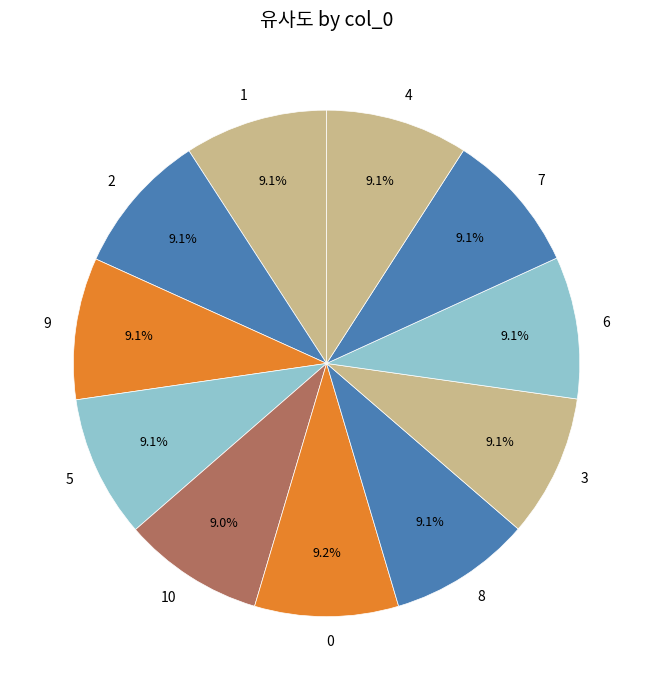

To the nearest percent, what percentage of the pie is 9?

9%